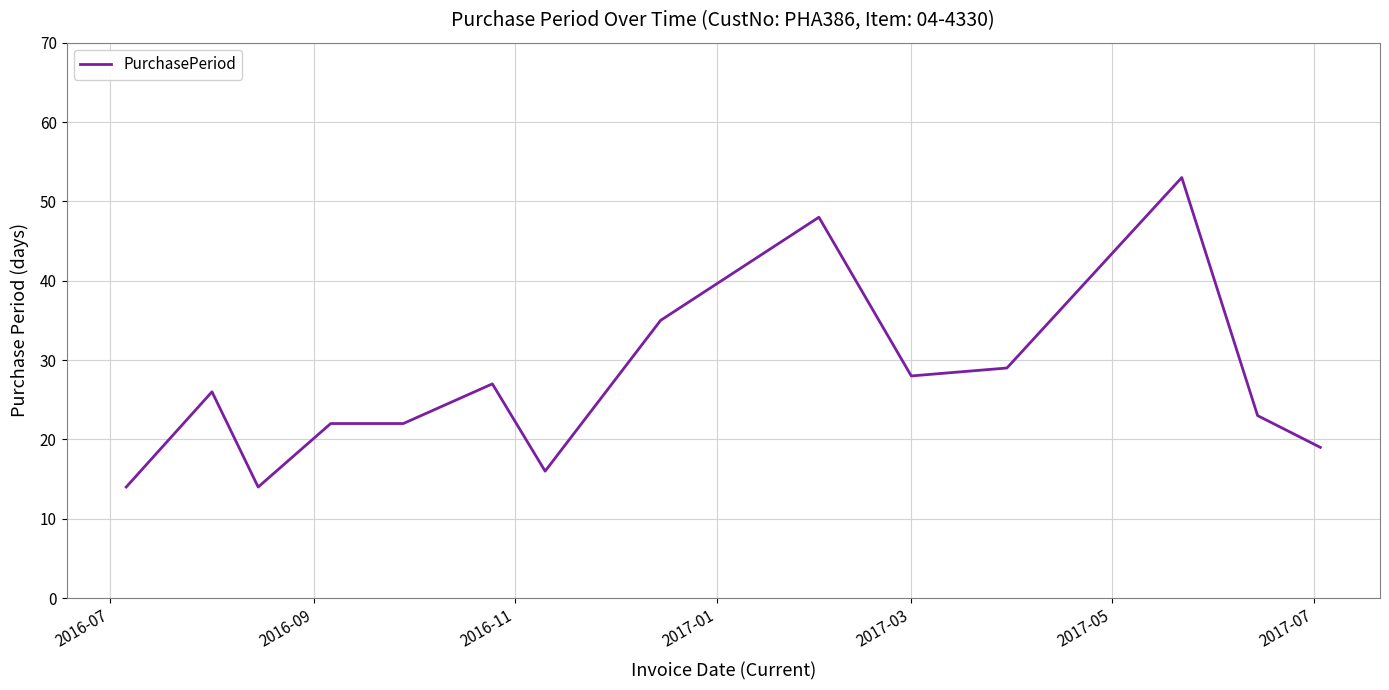

Reading left to right, list all the values displayed in this chart.

14	26	14	22	22	27	16	35	48	28	29	53	23	19